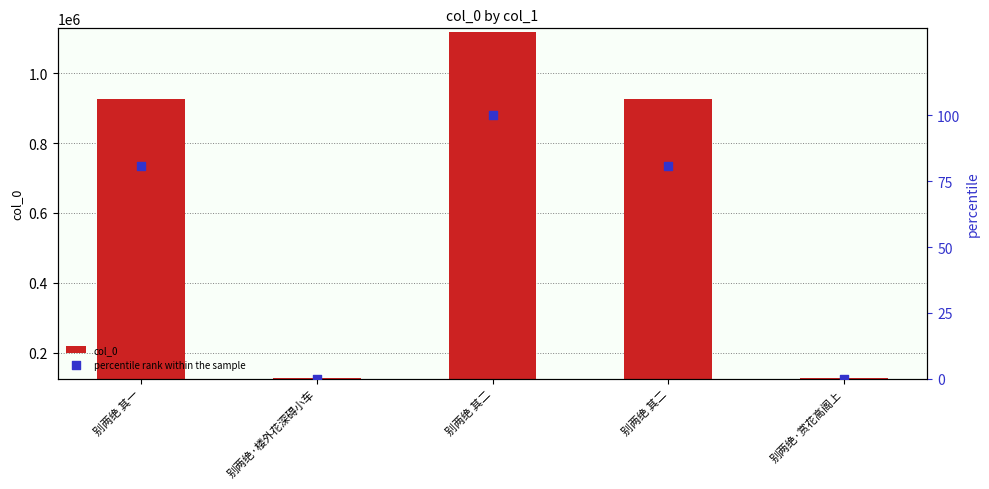

Which series contains the highest Y value?

col_0